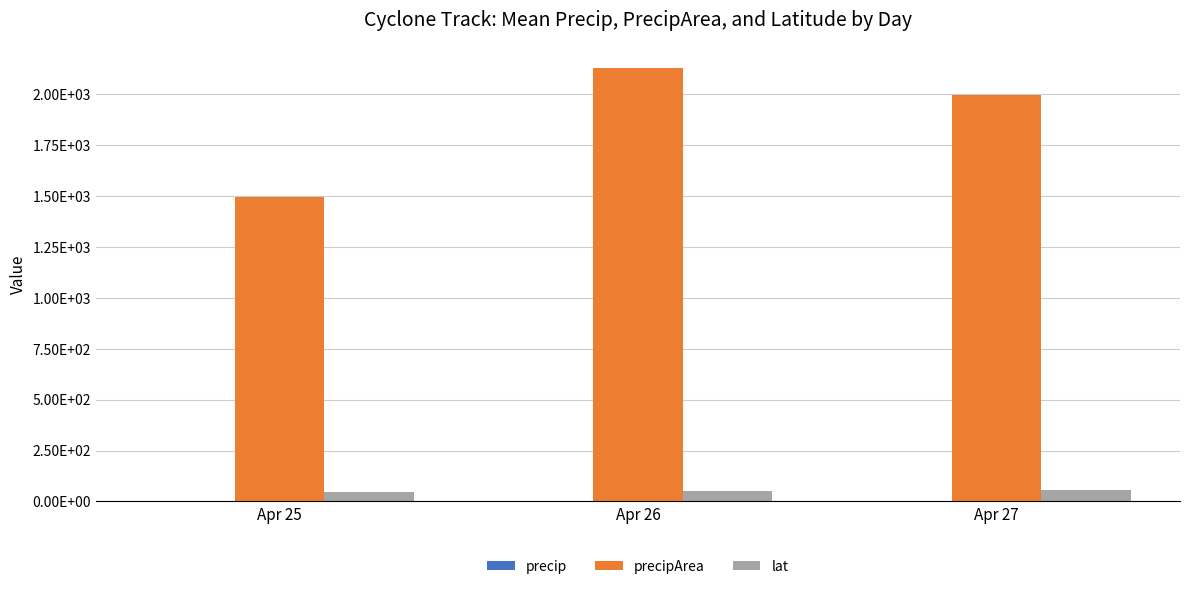

Are the bars grouped side by side (vs. stacked)?

Yes